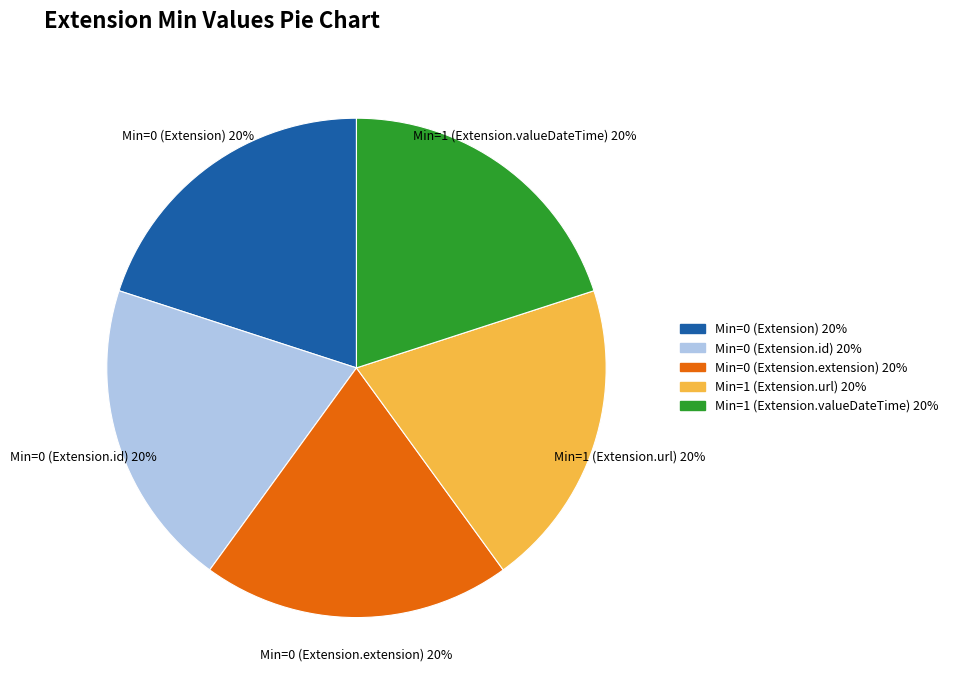

To the nearest percent, what is the difference between the largest and smallest slice percentages?

0%